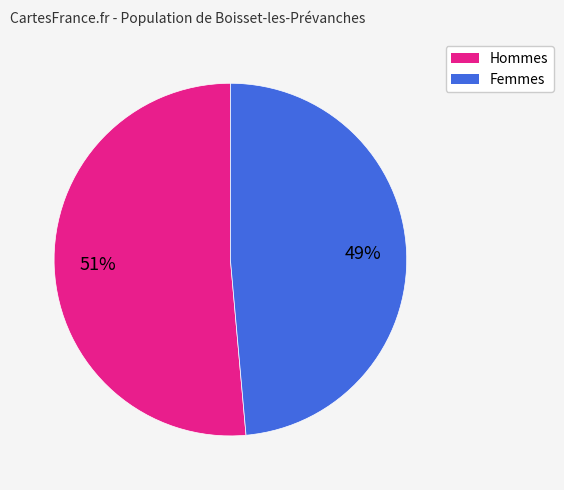

To the nearest percent, what is the average slice percentage?

50%